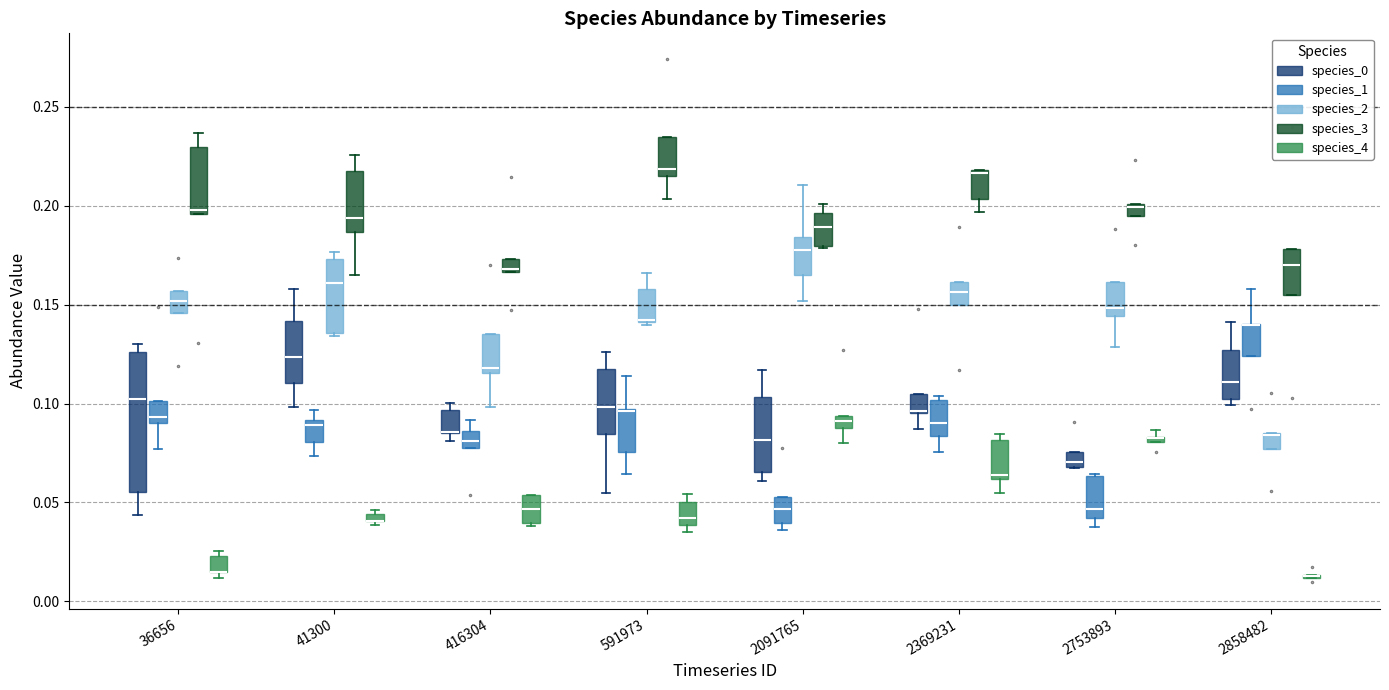

Where is the upper edge of the box for 2858482 (species_2) on the y-axis? The values are not printed on the chart, so give them approximately, as read against the axis.

0.085